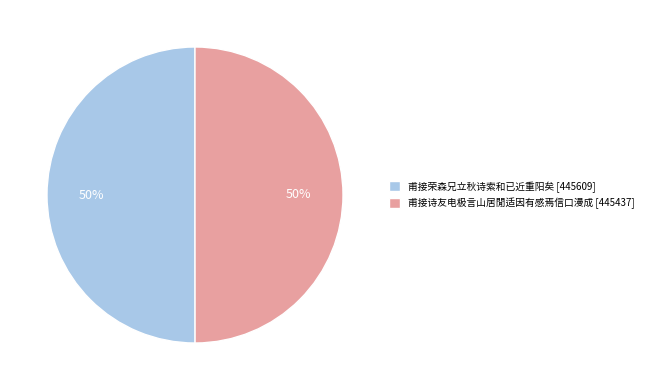

What is the ratio of the value at 甫接荣森兄立秋诗索和已近重阳矣 [445609] to the value at 甫接诗友电极言山居閒适因有感焉信口漫成 [445437]?

1.0